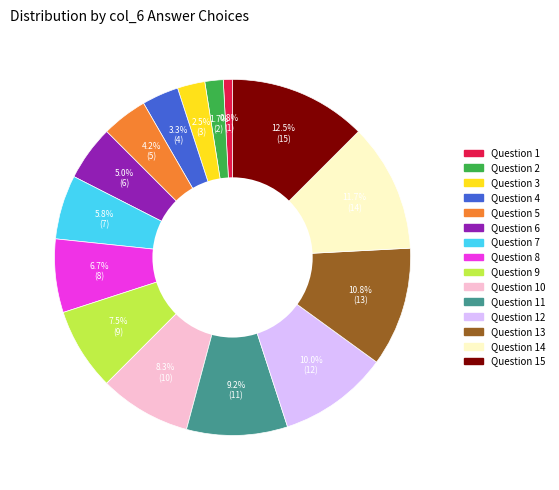

Is there a majority slice in this chart?

No